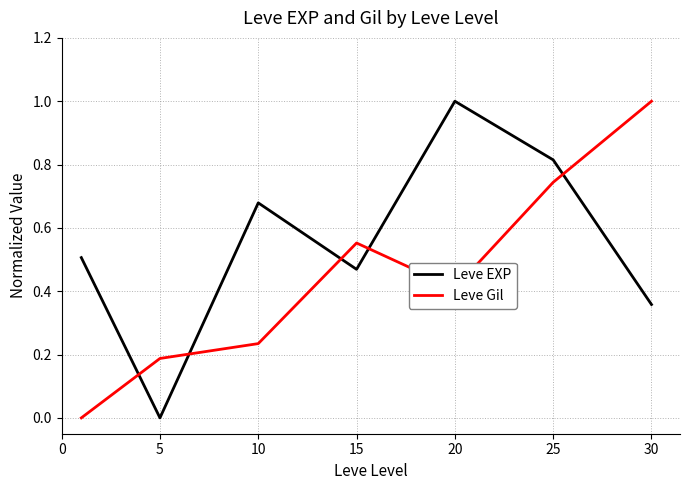

Which series has the largest total across all categories?

Leve EXP